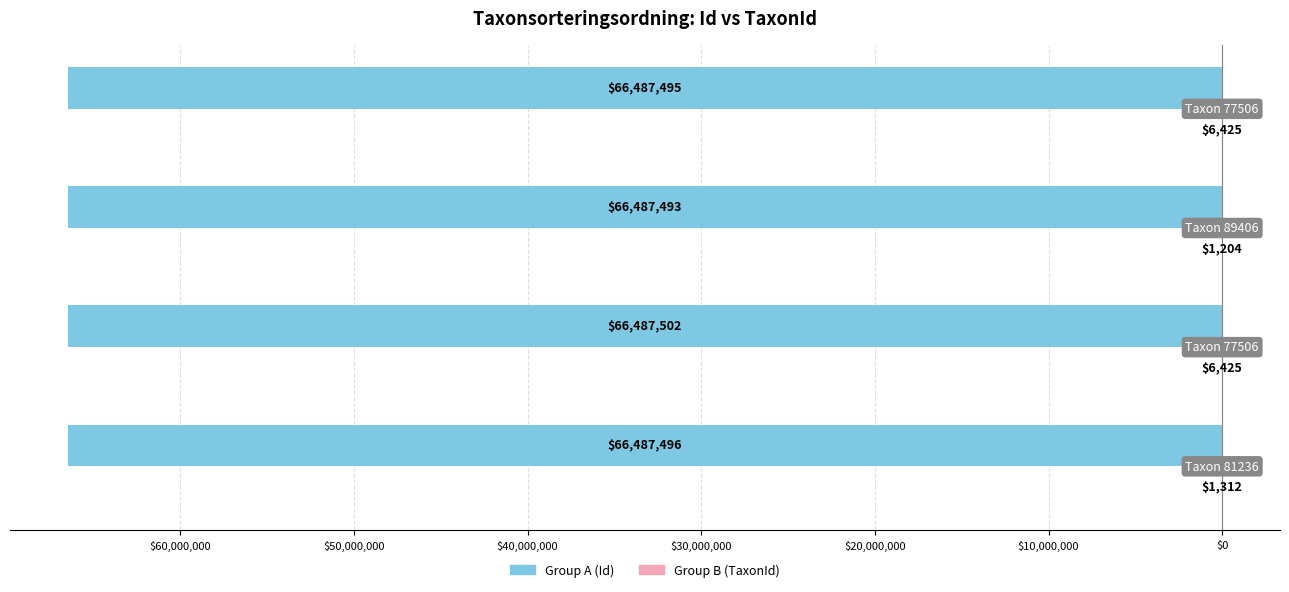

What is the difference between the second highest and second lowest values in the Group B (TaxonId) series?

5113